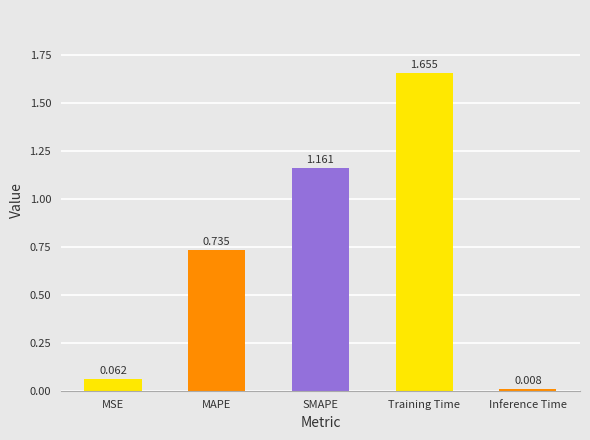

How many bars are there in total?

5